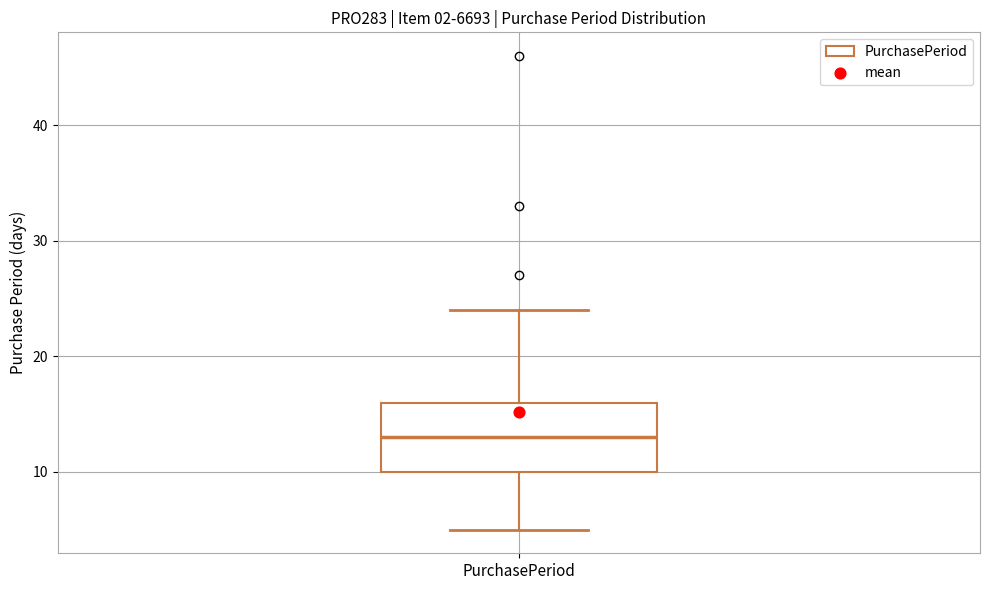

Where is the upper edge of the box for PurchasePeriod on the y-axis? The values are not printed on the chart, so give them approximately, as read against the axis.

16